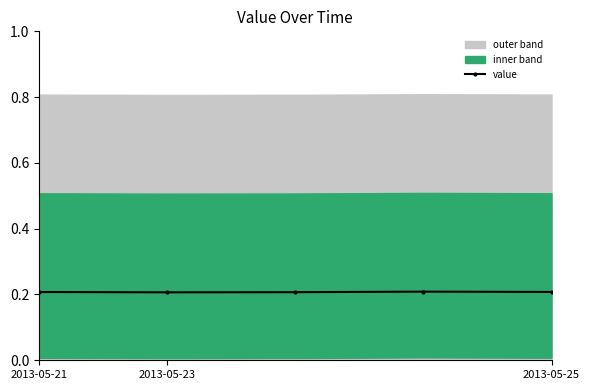

Reading left to right, extract all data points from this chart.

0.2	0.2	0.2	0.2	0.2